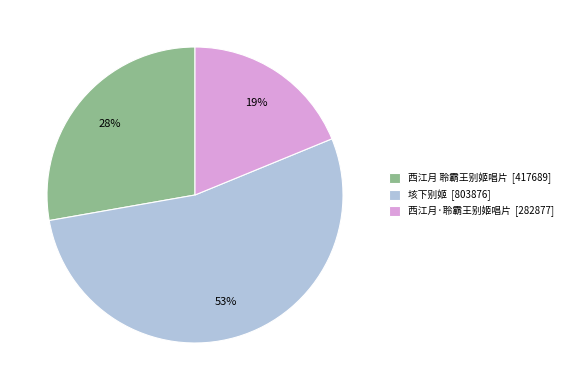

What is the largest slice in the pie chart?

垓下别姬